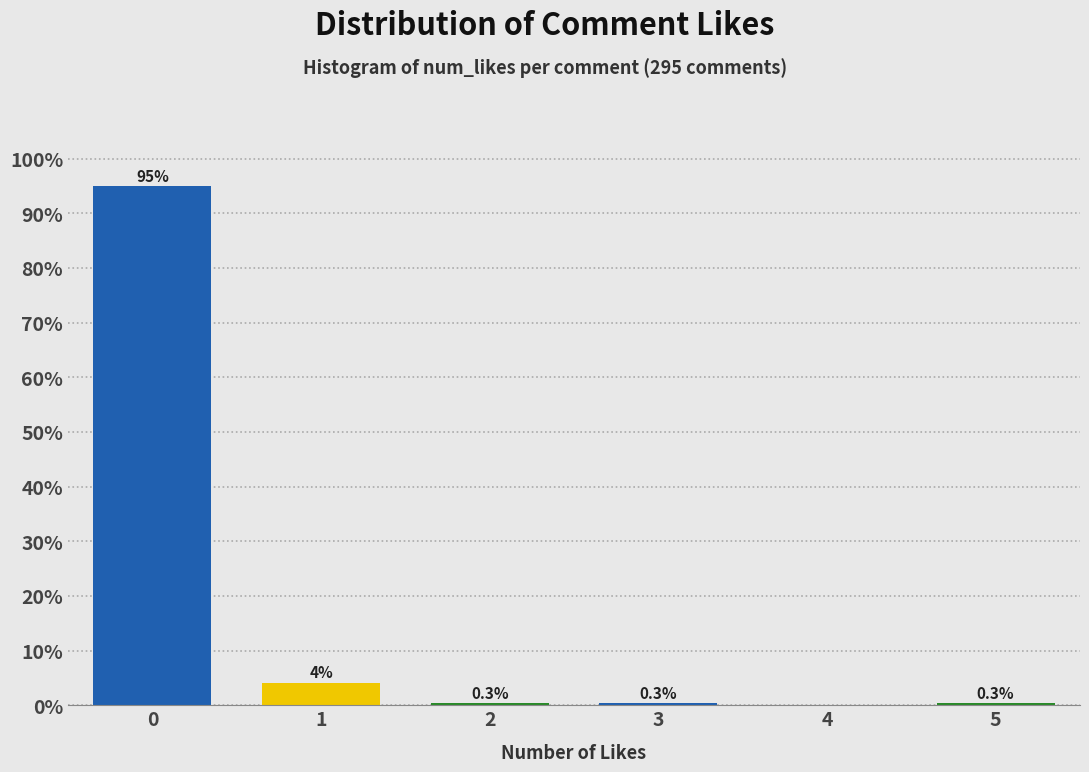

True or false: the data shows 0.3 at 5.

True